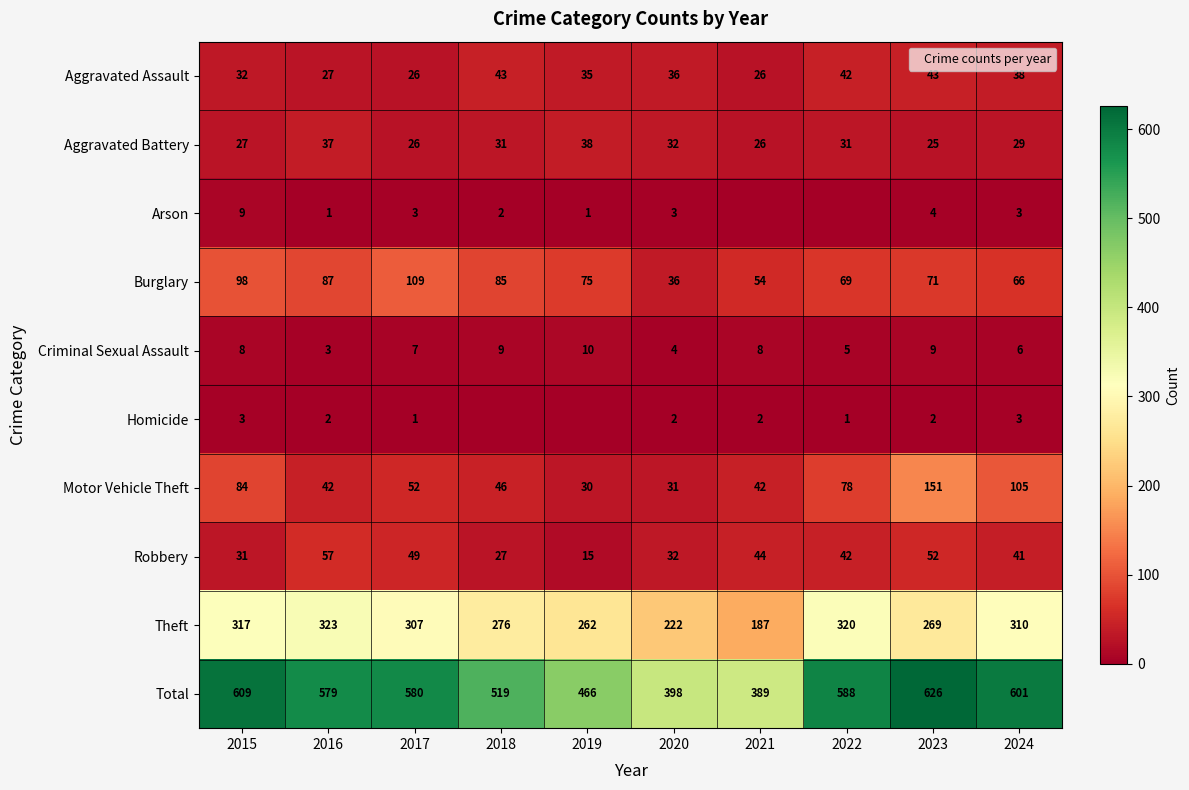

Which has a higher value, 2023 or 2024?

2023